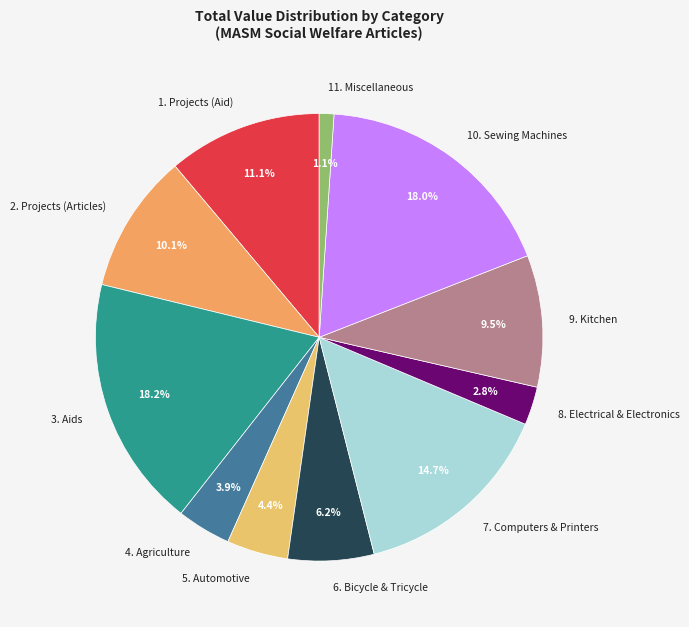

To the nearest percent, what is the difference between the 11. Miscellaneous and 6. Bicycle & Tricycle slice percentages?

5%